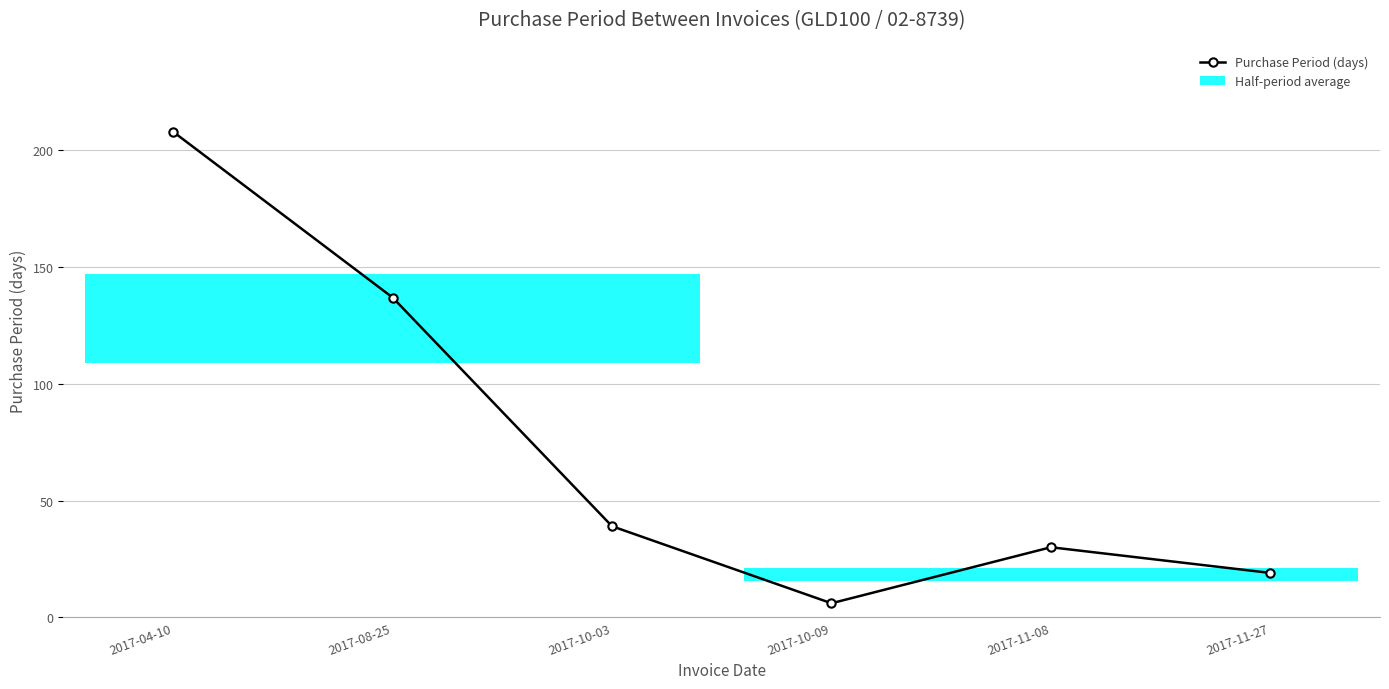

What is the sum of all values?

439